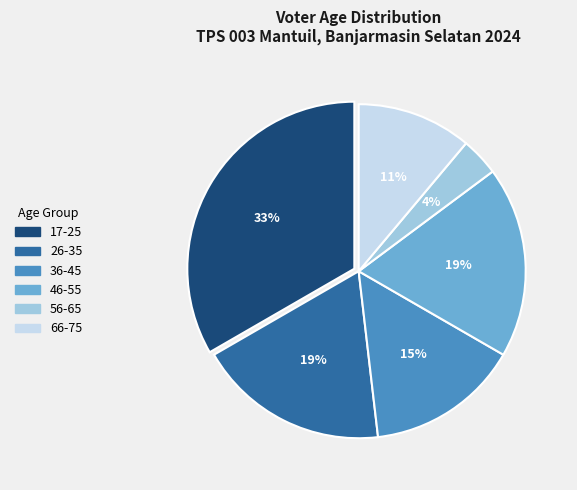

To the nearest percent, what percentage of the pie is 66-75?

11%